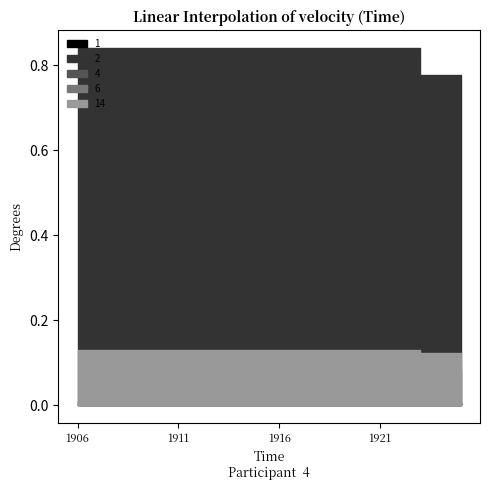

What are all the series names shown in the legend?

1, 2, 4, 6, 14